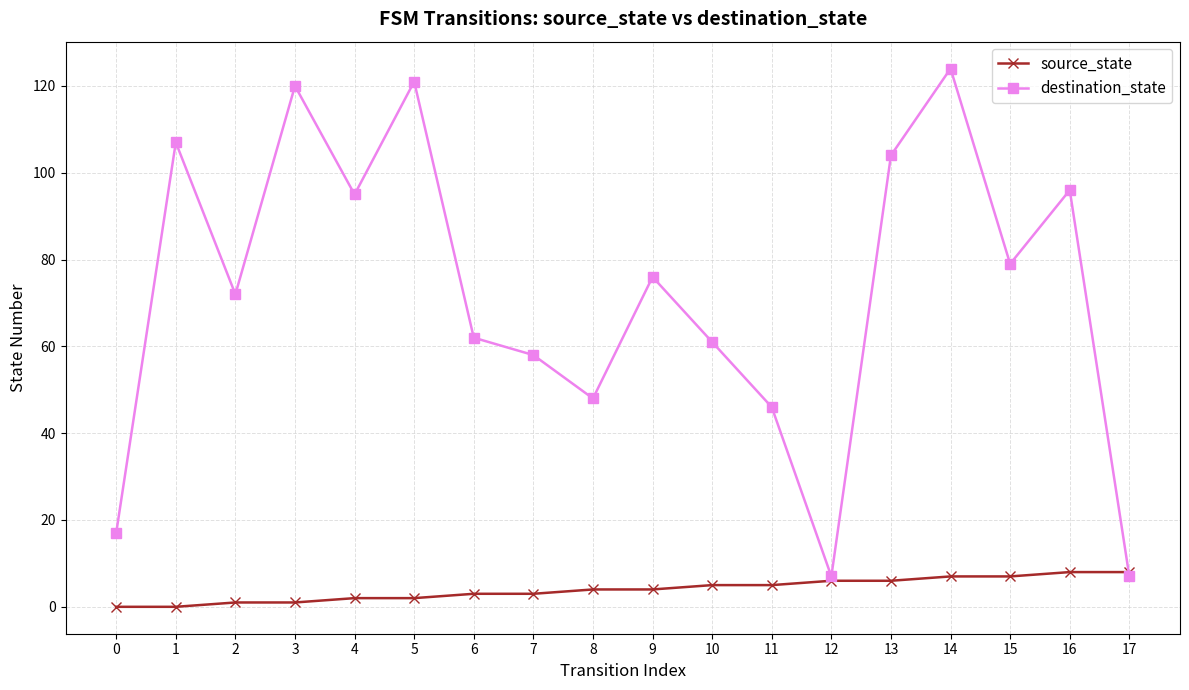

At which category is the sum across all series the highest?

14